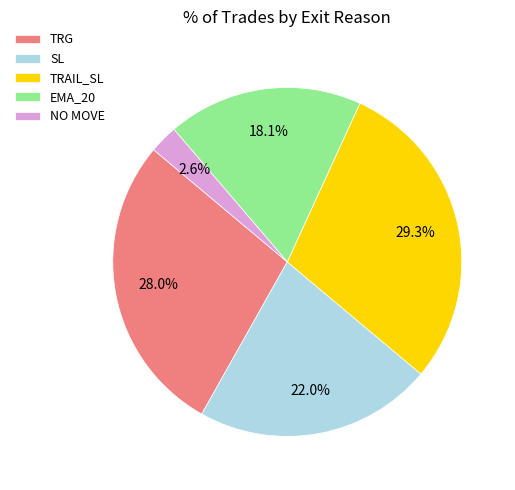

Is it true that TRAIL_SL is 16% of the pie?

False